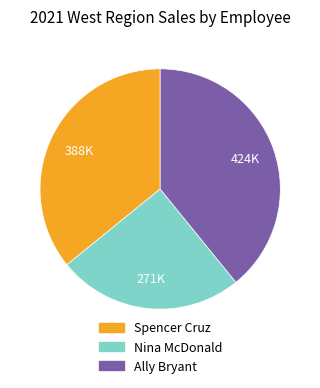

Which category has the biggest portion of the pie?

Ally Bryant